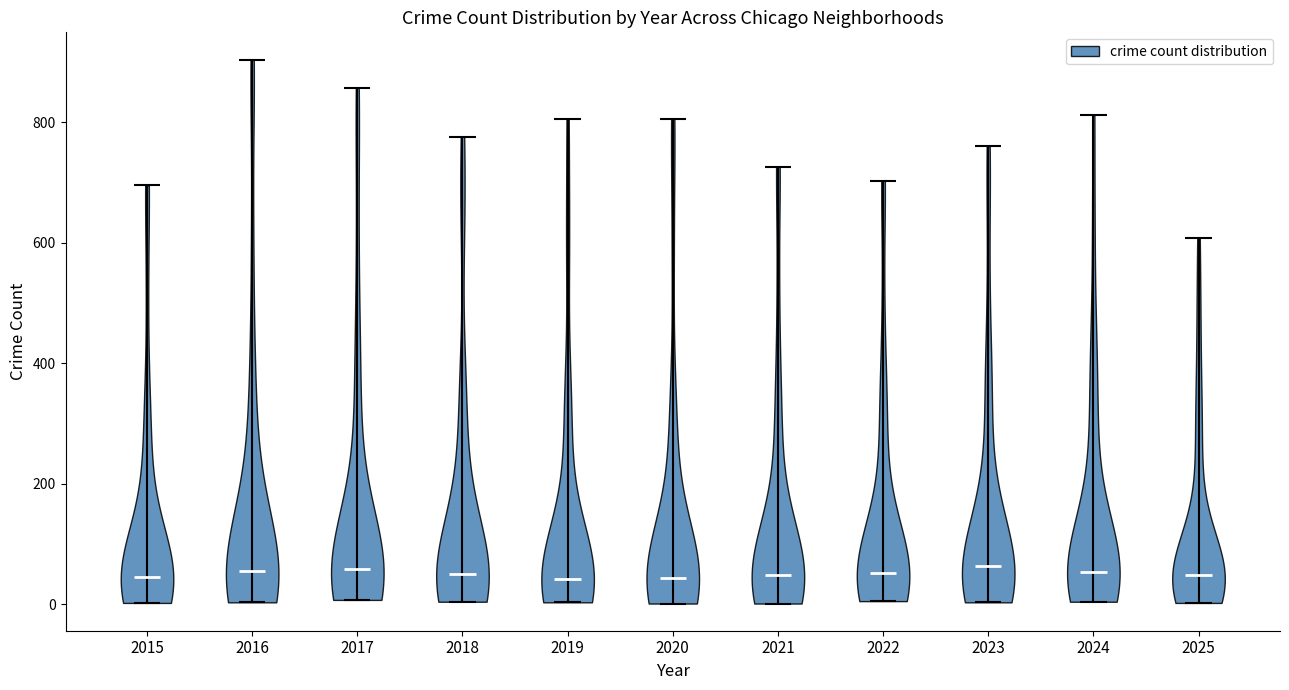

Reading left to right, read every violin against the y-axis: where its median line is, and the lowest and highest points it reaches. The values are not printed on the chart, so give them approximately, as read against the axis.

2015: median line 40, lowest point 0, highest point 700
2016: median line 60, lowest point 0, highest point 900
2017: median line 60, lowest point 0, highest point 860
2018: median line 60, lowest point 0, highest point 780
2019: median line 40, lowest point 0, highest point 800
2020: median line 40, lowest point 0, highest point 800
2021: median line 40, lowest point 0, highest point 720
2022: median line 60, lowest point 0, highest point 700
2023: median line 60, lowest point 0, highest point 760
2024: median line 60, lowest point 0, highest point 820
2025: median line 40, lowest point 0, highest point 600